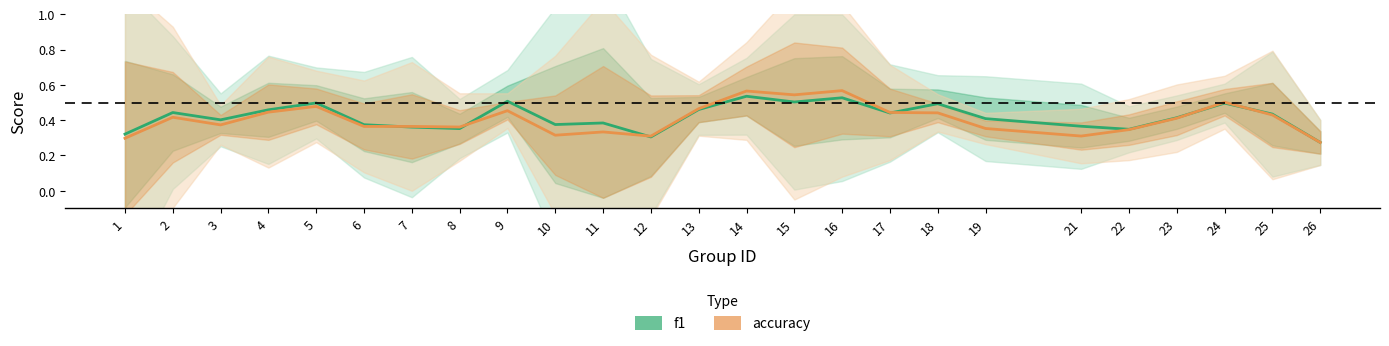

Between 17 and 19, which is larger?

17